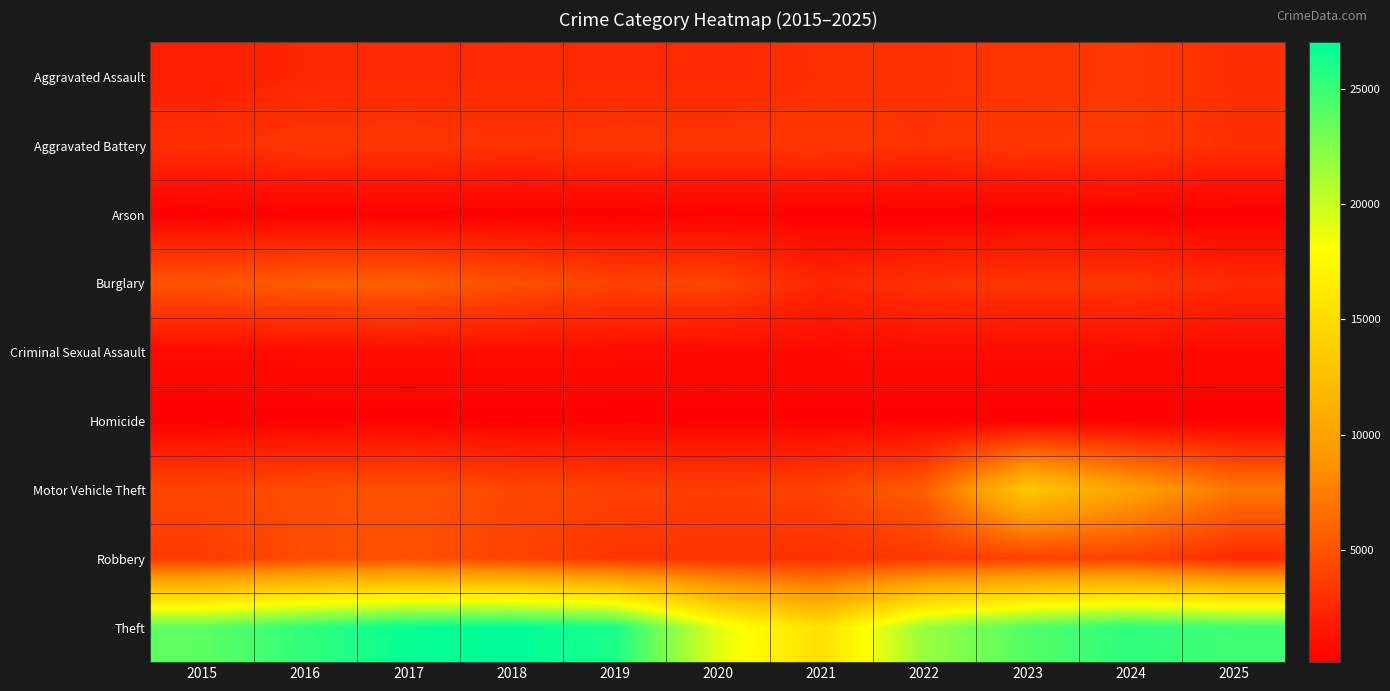

Reading left to right, what are all the values shown in this chart?

Aggravated Assault: 2015=1884	2016=2420	2017=2565	2018=2618	2019=2582	2020=2524	2021=2964	2022=3020	2023=3246	2024=3471	2025=2892
Aggravated Battery: 2015=2890	2016=3345	2017=3302	2018=3123	2019=3279	2020=3252	2021=3338	2022=3072	2023=3376	2024=3444	2025=2929
Arson: 2015=177	2016=226	2017=212	2018=148	2019=149	2020=235	2021=230	2022=170	2023=227	2024=230	2025=170
Burglary: 2015=5079	2016=5586	2017=5738	2018=4850	2019=4040	2020=4190	2021=2364	2022=3108	2023=3281	2024=3342	2025=2600
Criminal Sexual Assault: 2015=804	2016=852	2017=927	2018=891	2019=869	2020=704	2021=771	2022=816	2023=824	2024=778	2025=777
Homicide: 2015=193	2016=291	2017=292	2018=234	2019=219	2020=280	2021=293	2022=287	2023=272	2024=229	2025=165
Motor Vehicle Theft: 2015=4225	2016=4599	2017=4975	2018=4329	2019=3962	2020=3823	2021=4071	2022=5644	2023=13194	2024=9949	2025=7144
Robbery: 2015=3633	2016=4653	2017=4855	2018=4156	2019=3267	2020=3161	2021=2942	2022=3511	2023=3985	2024=4039	2025=2630
Theft: 2015=23697	2016=25245	2017=26712	2018=27003	2019=26100	2020=19062	2021=15300	2022=21607	2023=24045	2024=25392	2025=24703